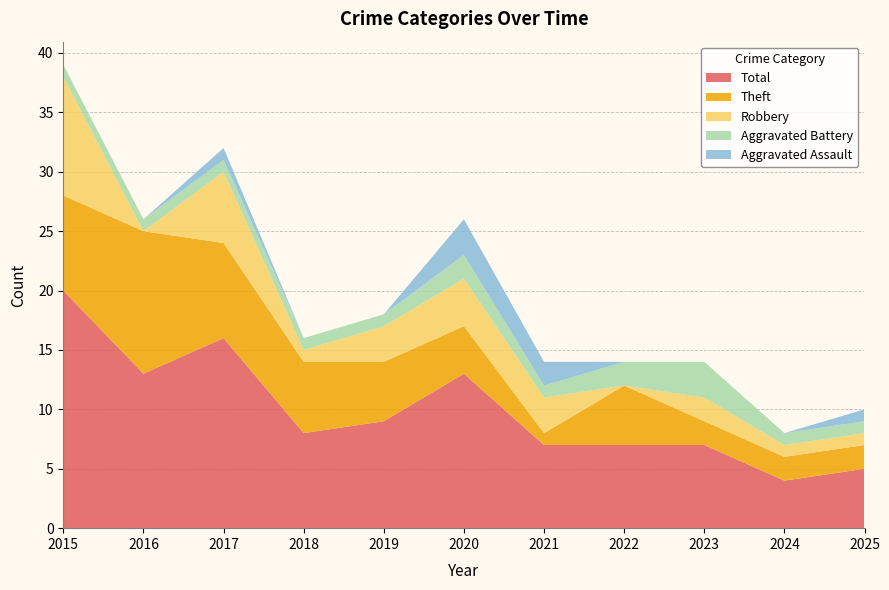

Reading left to right, transcribe all the data shown in this chart.

Aggravated Battery: 1	1	1	1	1	2	1	2	3	1	1
Robbery: 10	0	6	1	3	4	3	0	2	1	1
Theft: 8	12	8	6	5	4	1	5	2	2	2
Total: 20	13	16	8	9	13	7	7	7	4	5
Aggravated Assault: 0	0	1	0	0	3	2	0	0	0	1